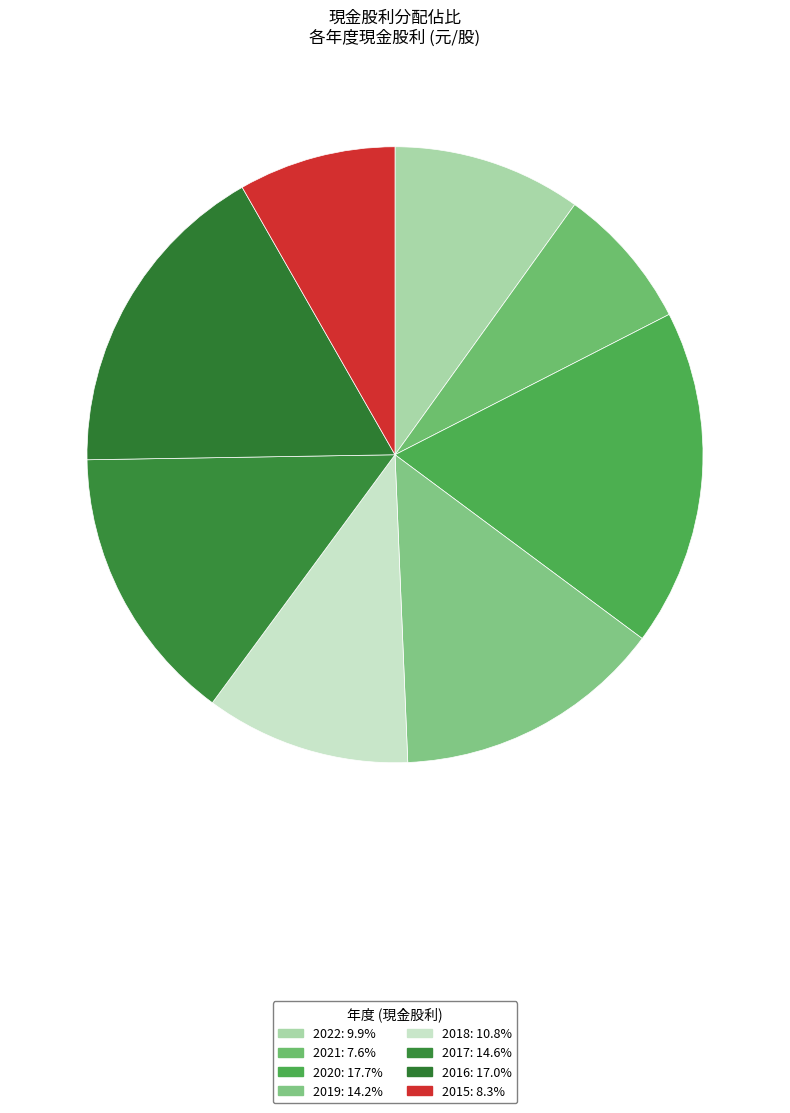

How many slices are in this pie chart?

8